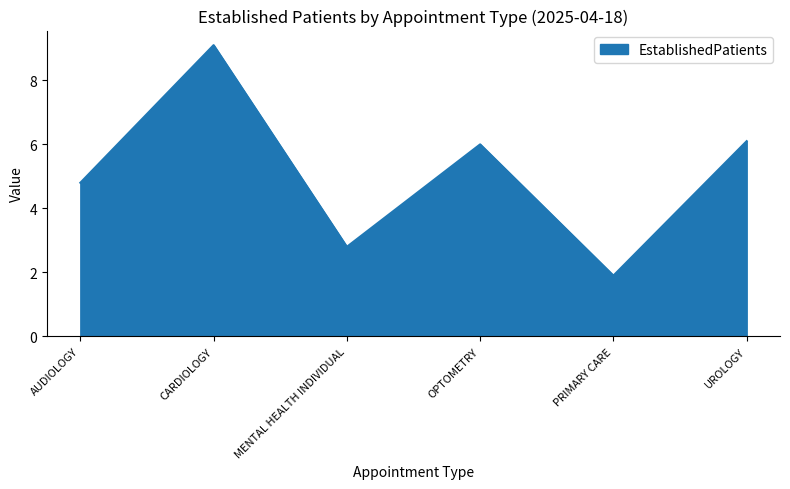

At which label does the data first exceed 6?

CARDIOLOGY